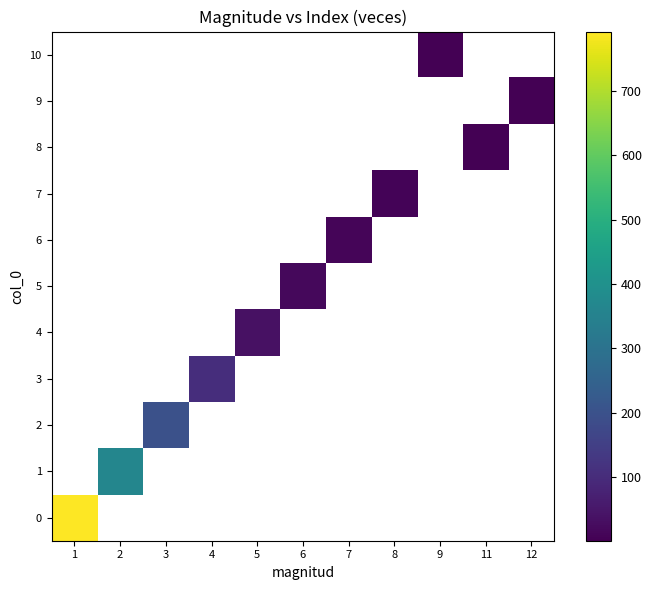

Is it true that 6 equals 7.0 at 7?

False